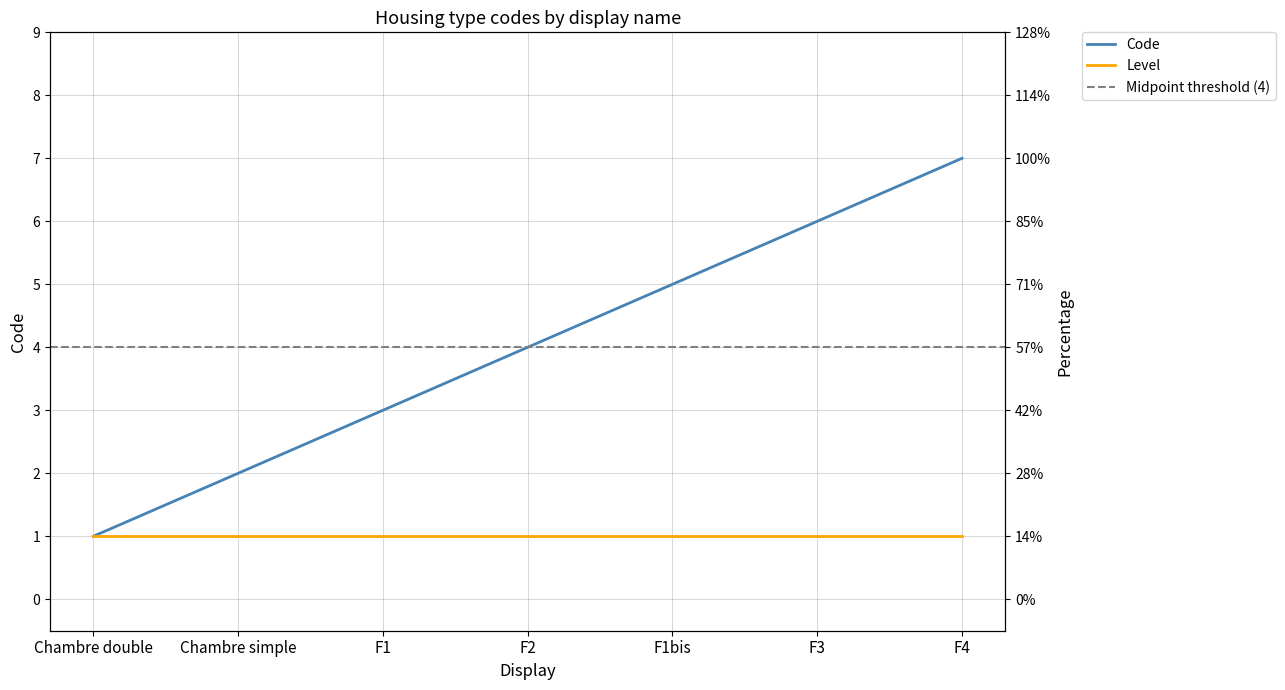

What is the sum of all values?

28